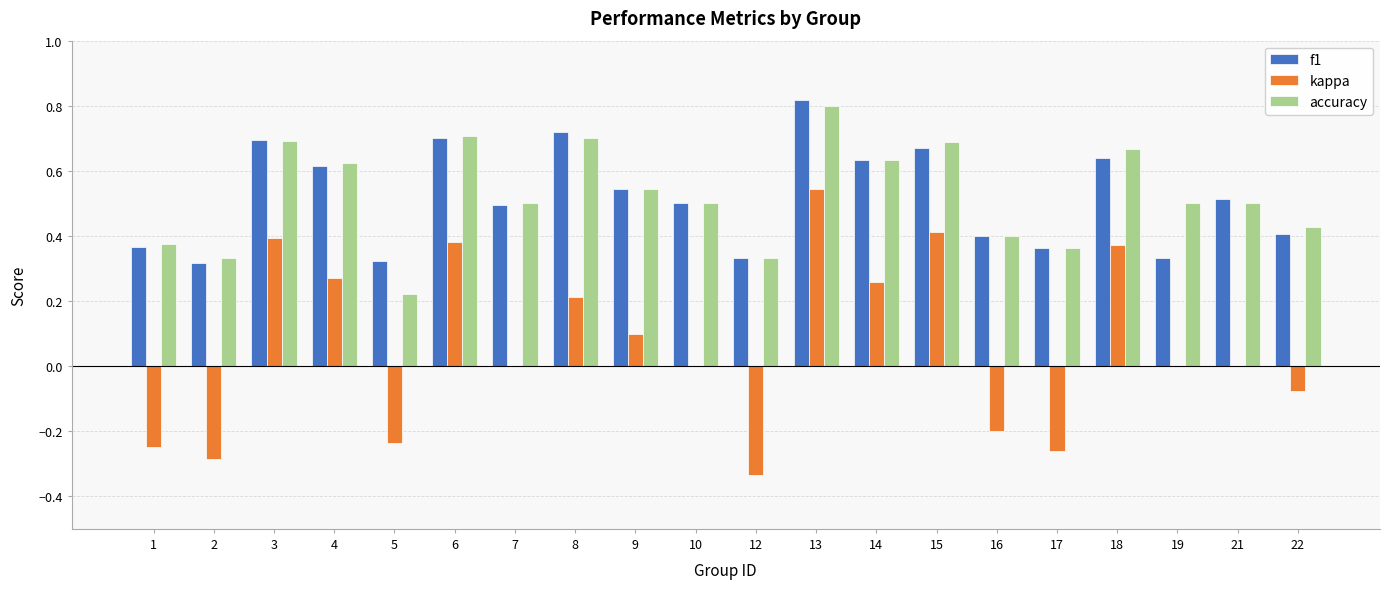

Are the bars grouped side by side (vs. stacked)?

Yes